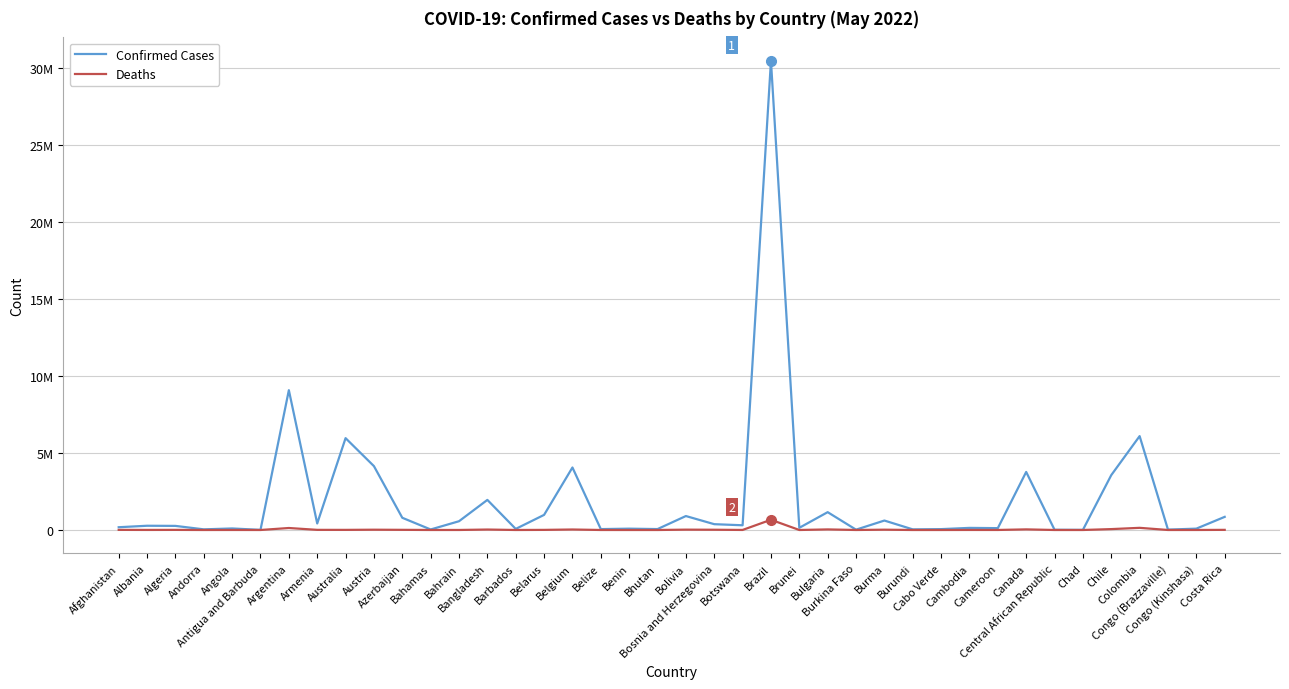

Is this an area chart (filled region under the line)?

No